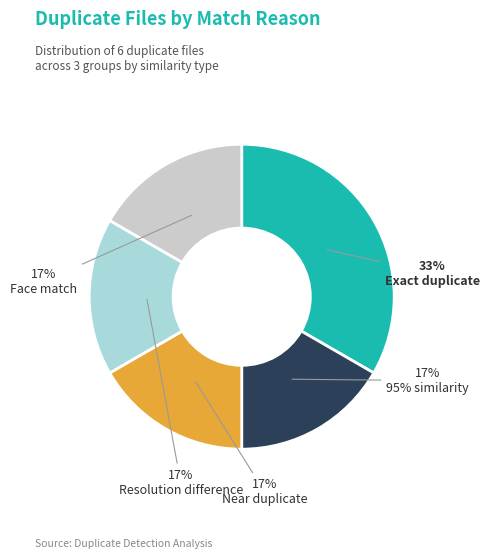

To the nearest percent, what is the average slice percentage?

20%